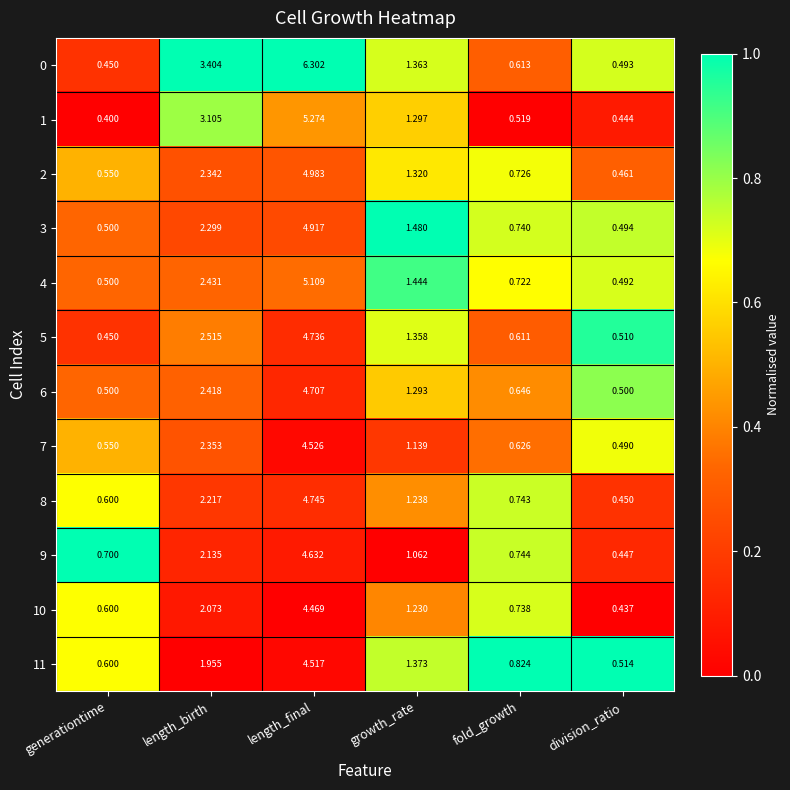

Is the value of 0 at fold_growth greater than the value of 8 at fold_growth?

No